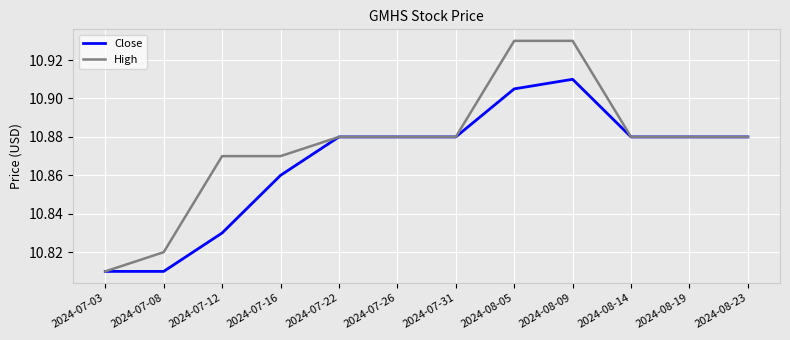

What position from the left is 2024-08-09?

9